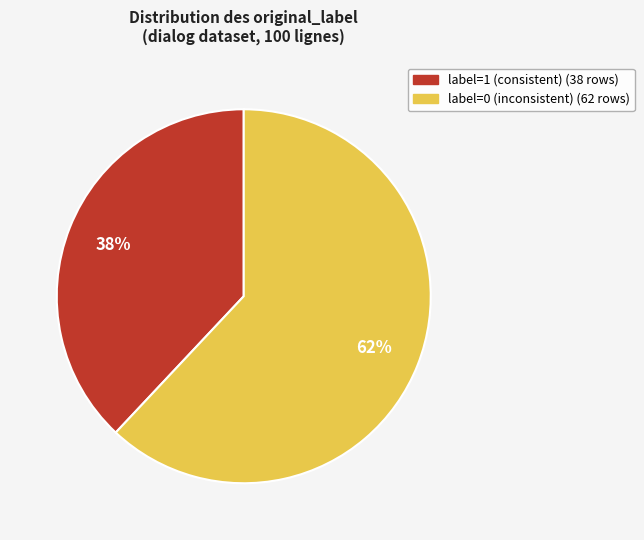

Is there a majority slice in this chart?

Yes